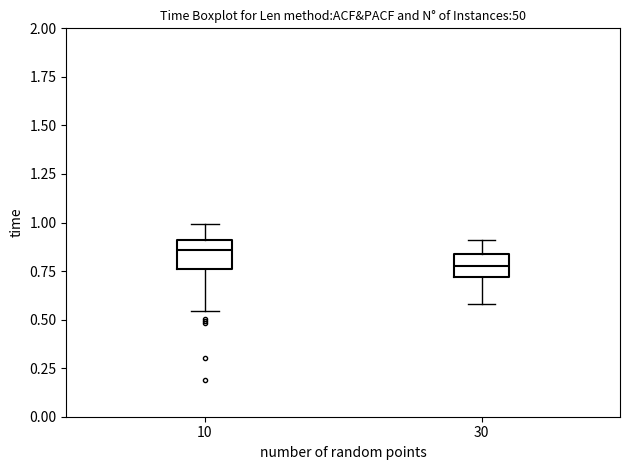

Reading left to right, read every box against the y-axis: the position of its median line, the range the box covers, and the ends of its whiskers. The values are not printed on the chart, so give them approximately, as read against the axis.

10: median 0.85, box 0.75 to 0.90, whiskers 0.55 to 1.00
30: median 0.80, box 0.70 to 0.85, whiskers 0.60 to 0.90